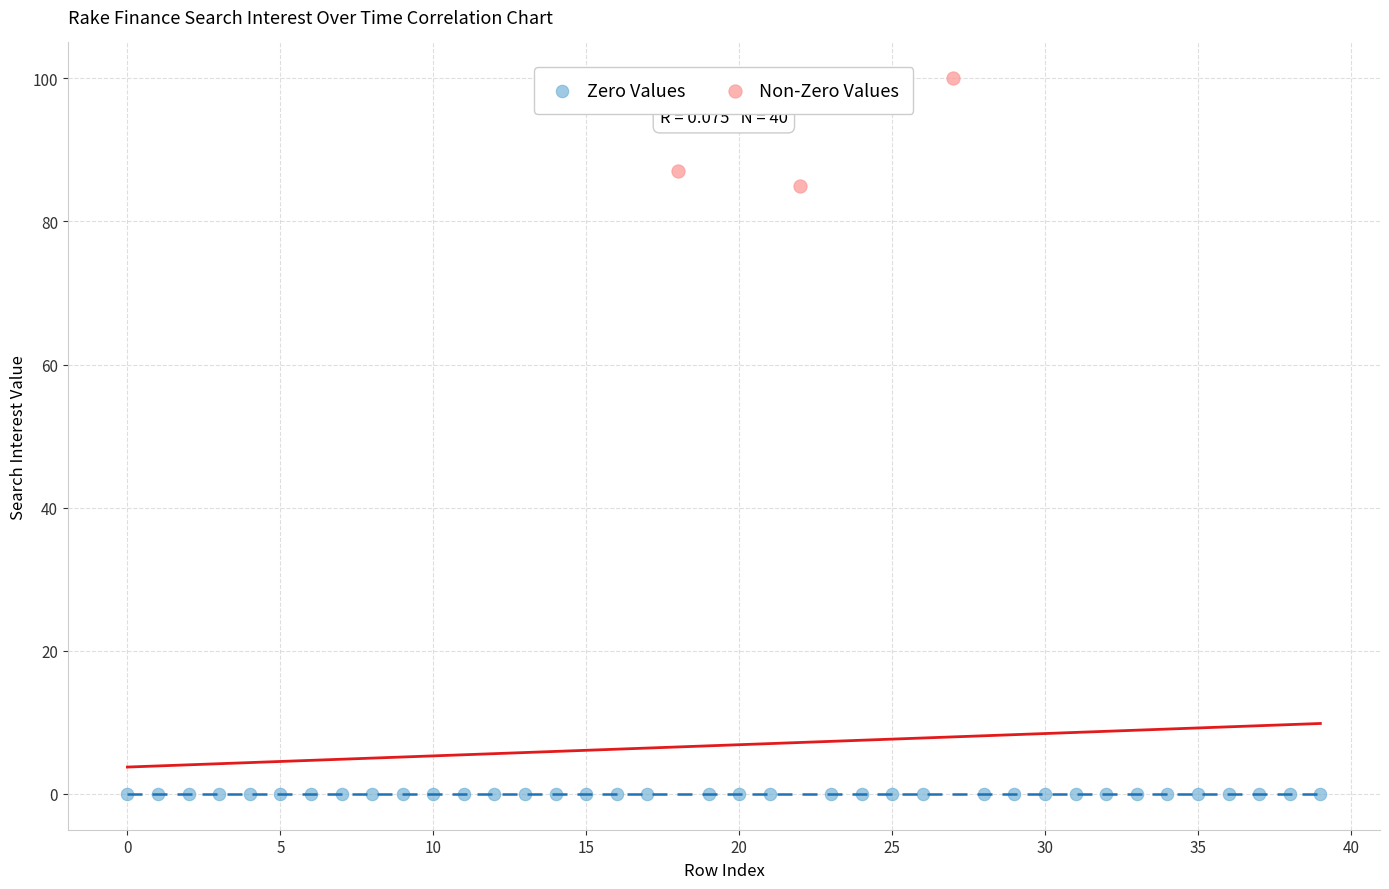

Which series reaches the minimum Y coordinate?

Zero Values